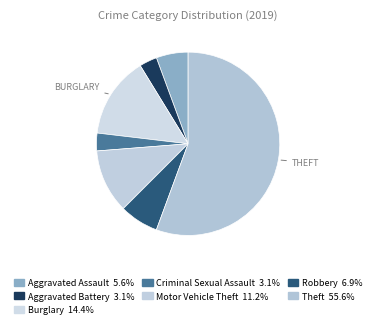

What percentage is the Burglary slice, to the nearest percent?

14%